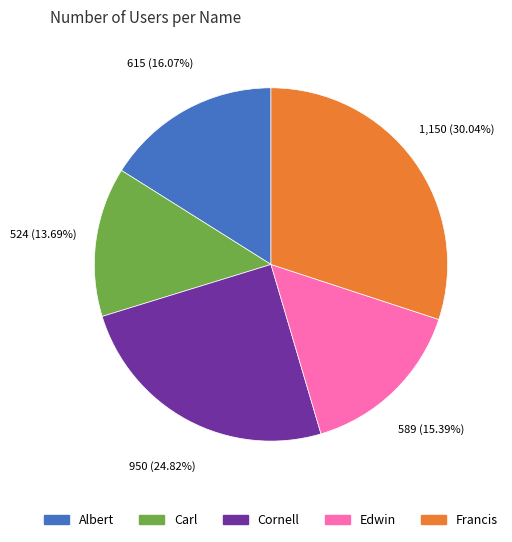

The Cornell slice represents 38% of the pie. True or false?

False